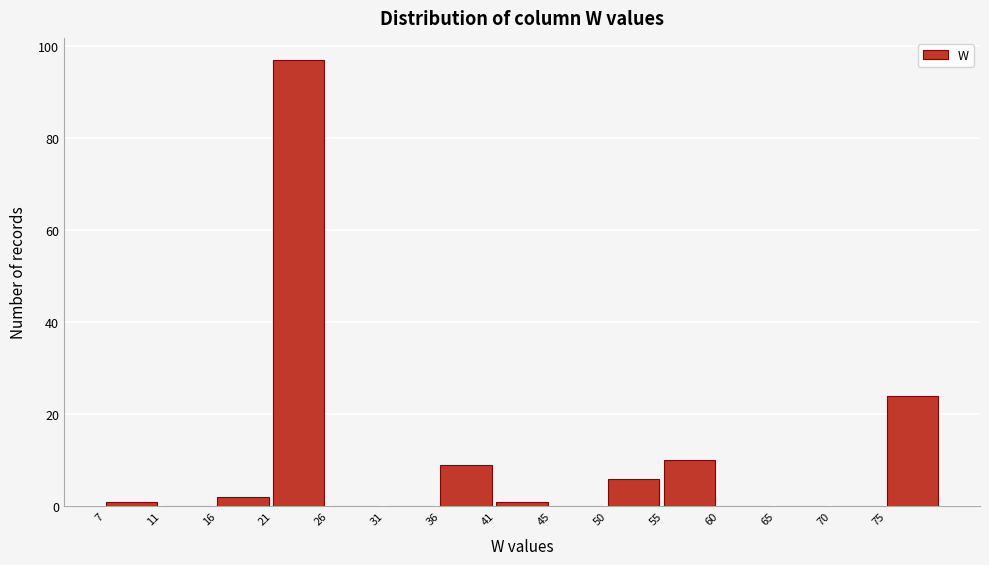

Reading left to right, extract all data points from this chart.

7=1	11=0	16=2	21=97	26=0	31=0	36=9	41=1	45=0	50=6	55=10	60=0	65=0	70=0	75=24